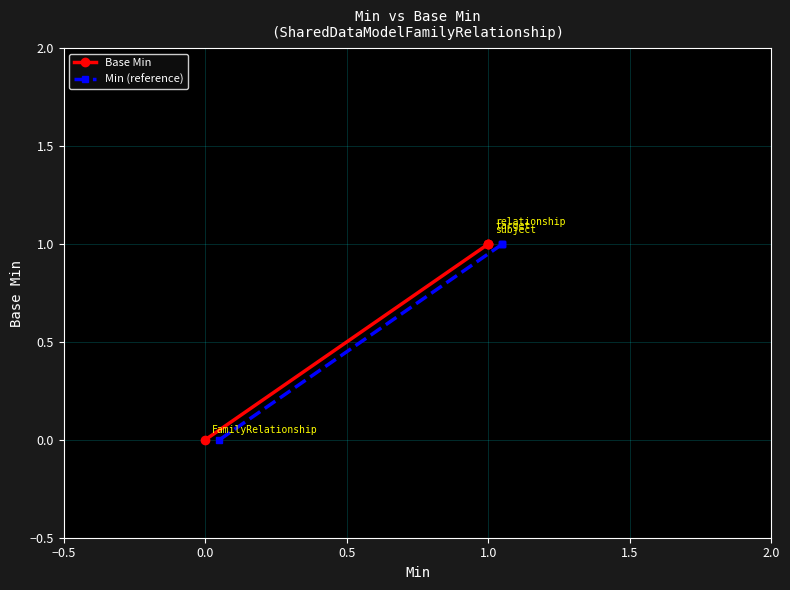

How many values in the Min (reference) series are below 1?

1